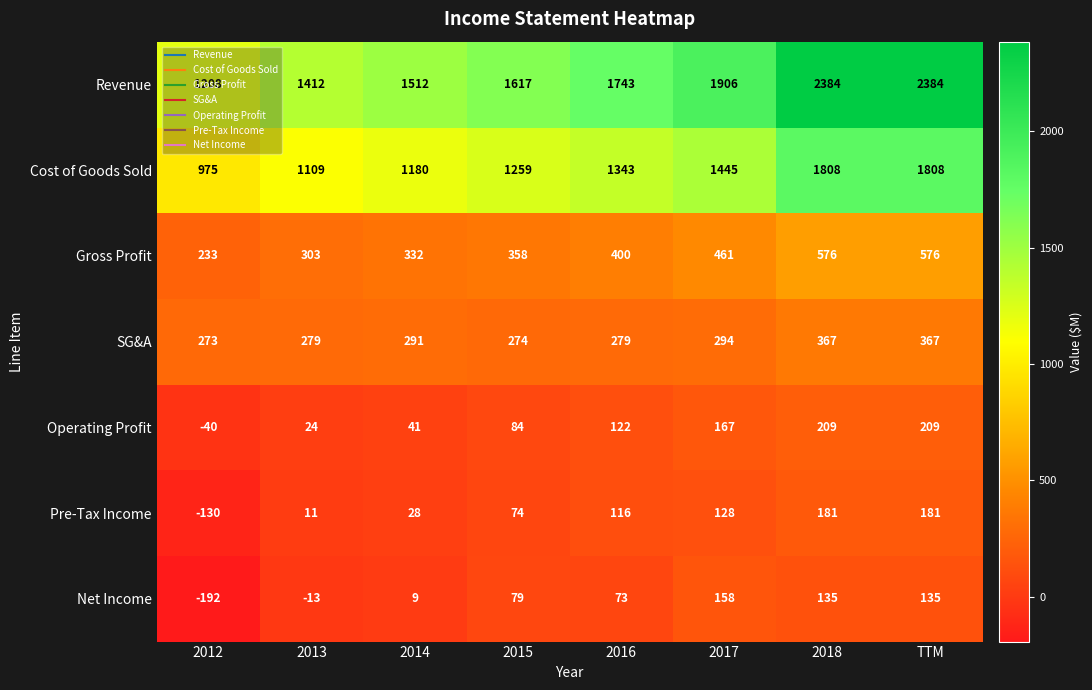

List the series in order of their peak value, lowest first.

Net Income, Pre-Tax Income, Operating Profit, SG&A, Gross Profit, Cost of Goods Sold, Revenue